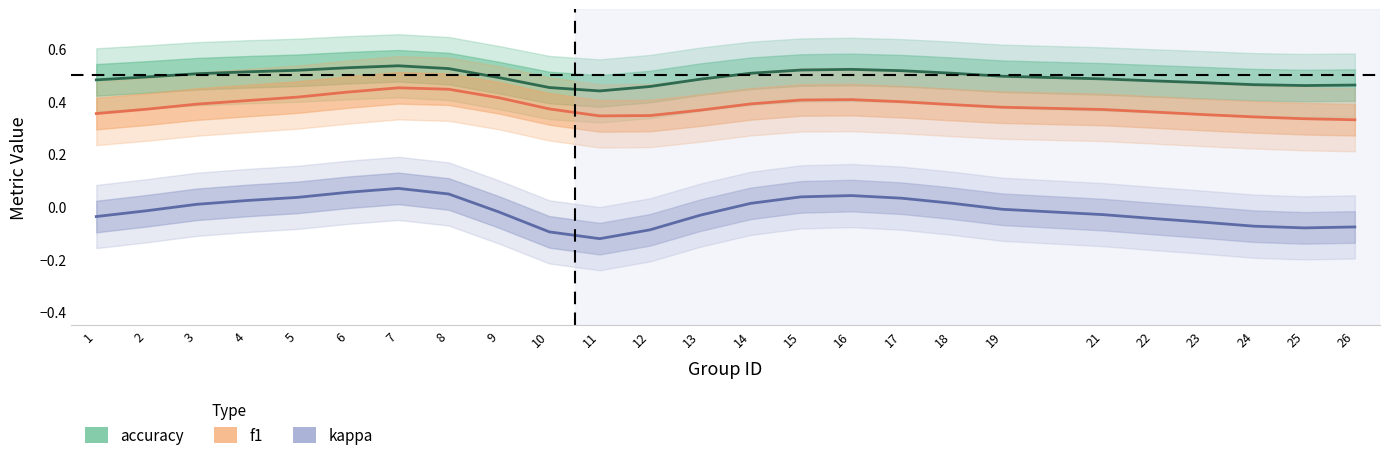

Between 2 and 17, which series saw the biggest shift?

kappa